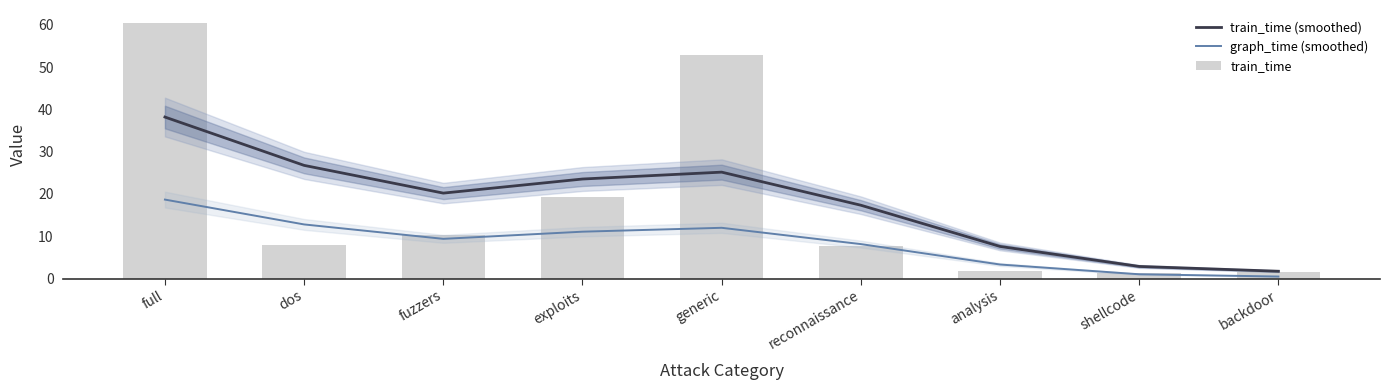

What is the difference between the train_time (smoothed) values at backdoor and shellcode?

1.1